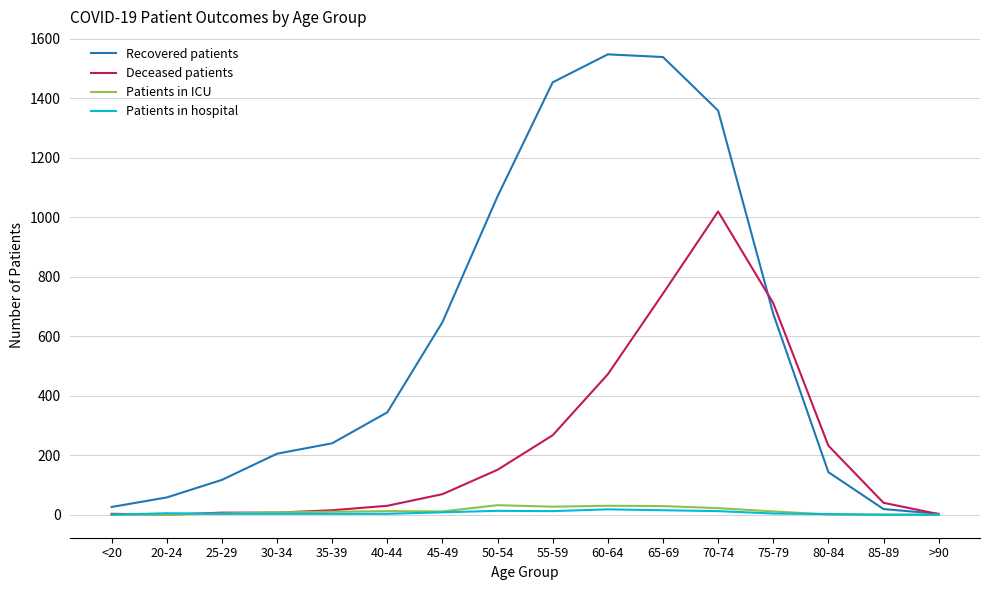

Which category has the highest value in the Deceased patients series?

70-74